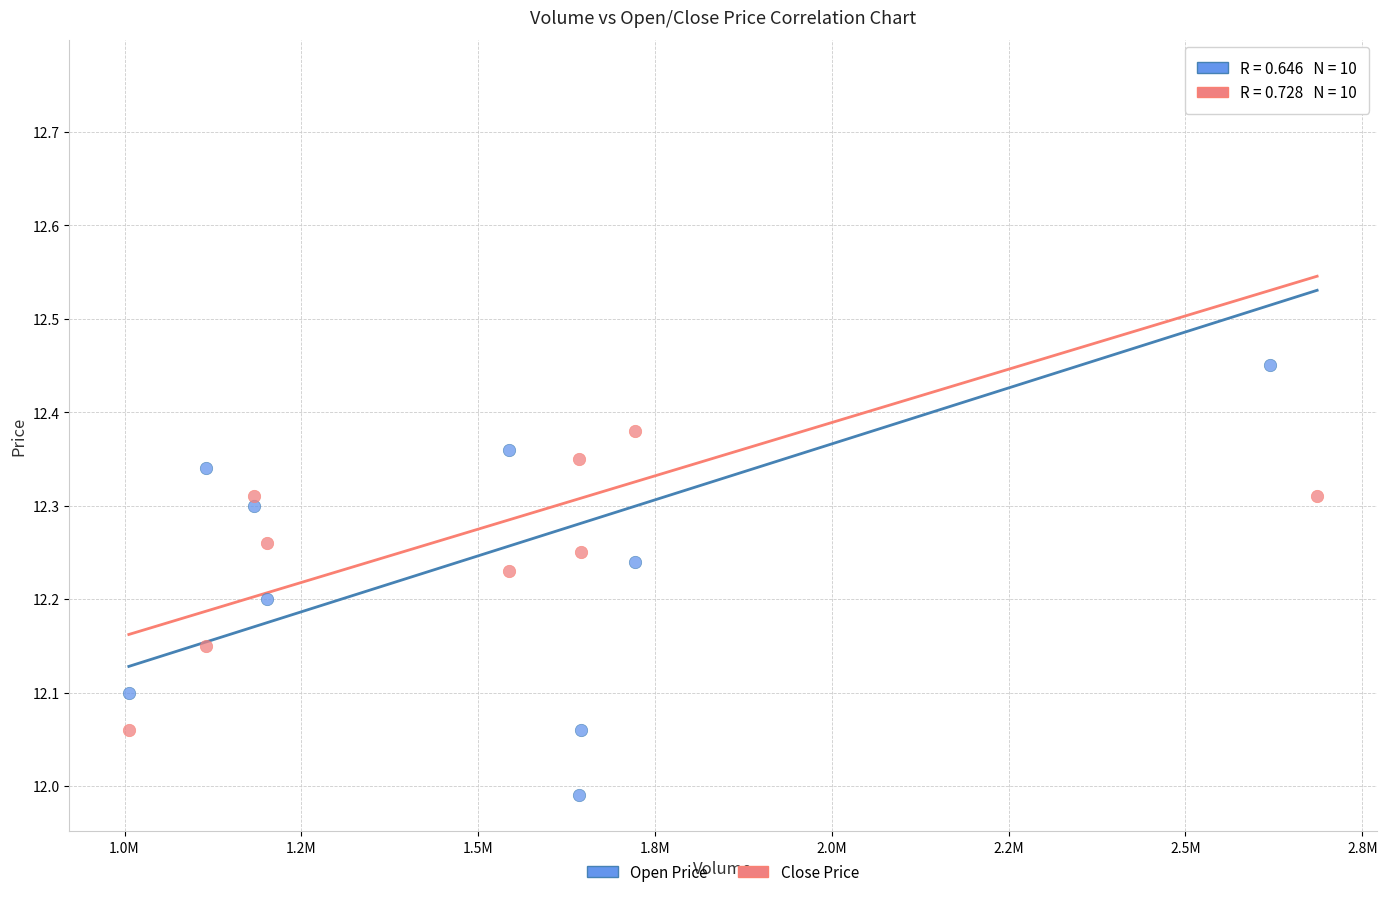

Across all data points, what is the range of Y values (max minus min)?

0.8